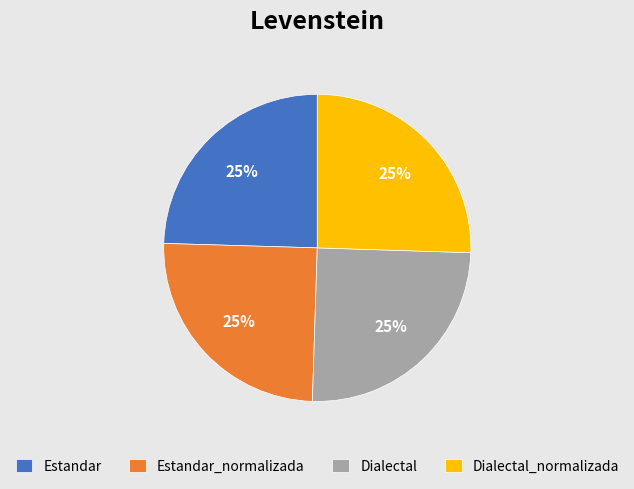

To the nearest percent, what portion does Estandar_normalizada represent?

25%